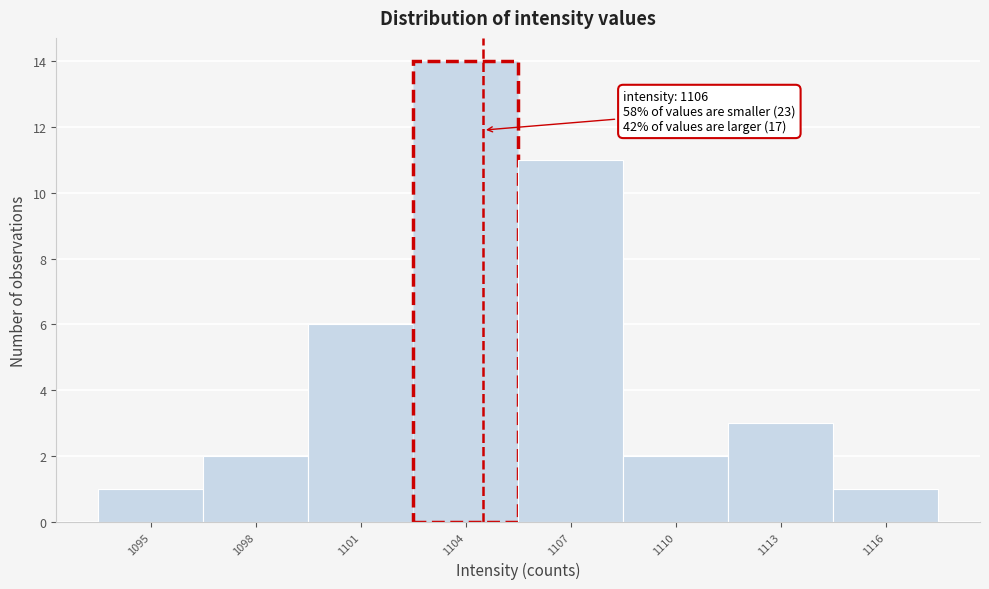

Reading left to right, extract all data points from this chart.

1	2	6	14	11	2	3	1